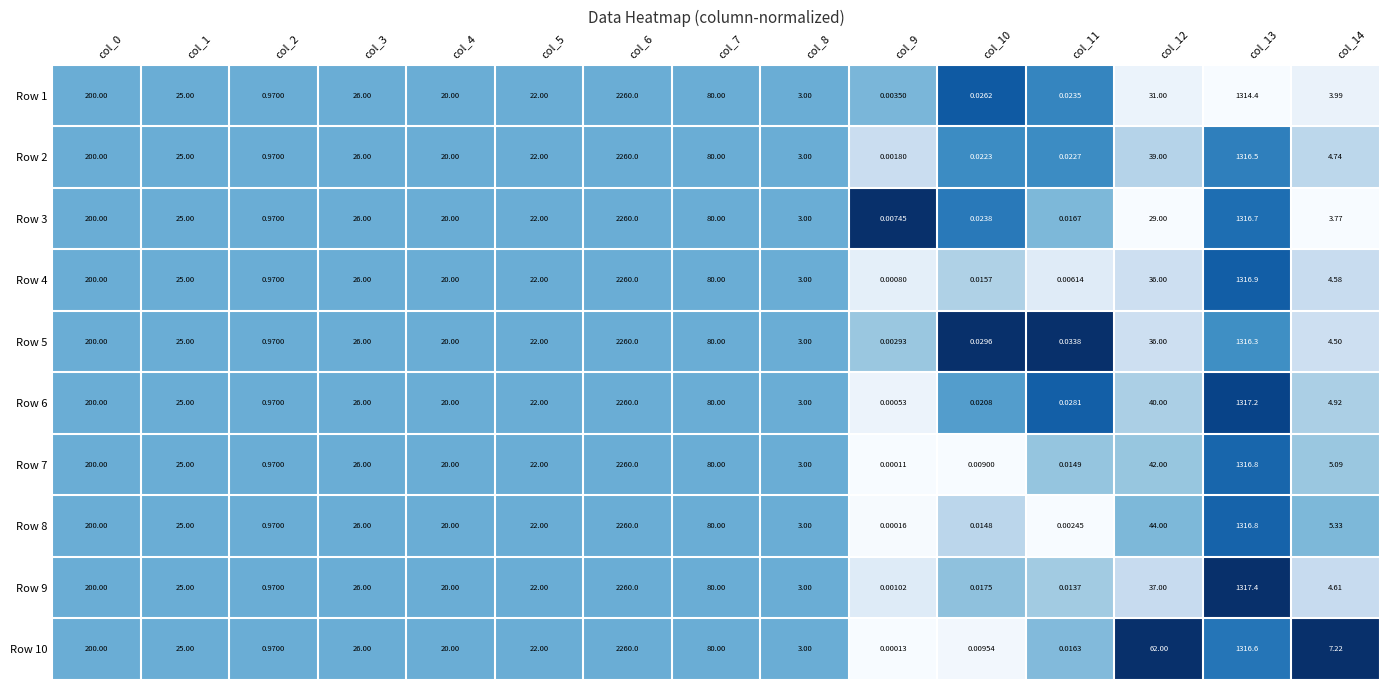

What is the maximum value shown in the chart?

2260.0